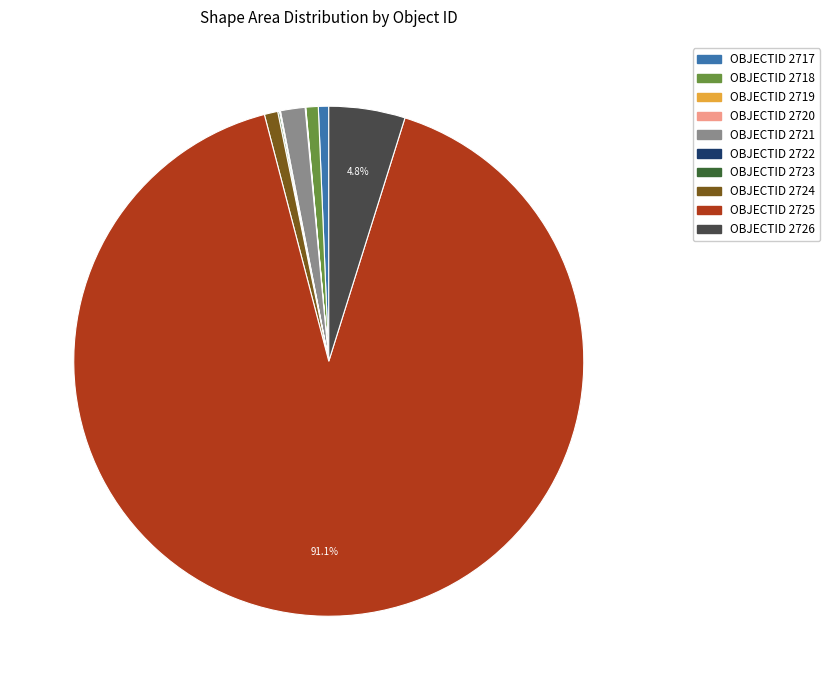

Is there a majority slice in this chart?

Yes